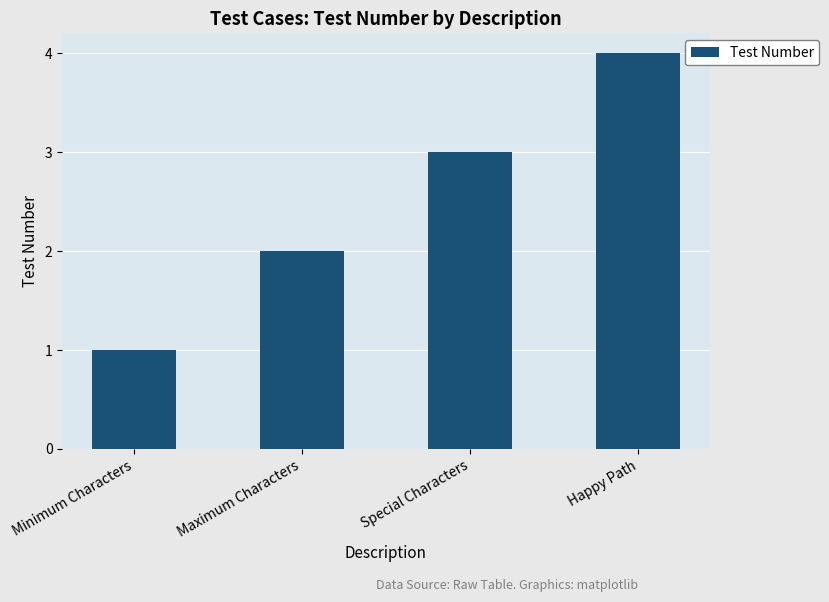

Reading left to right, transcribe all the data shown in this chart.

1	2	3	4